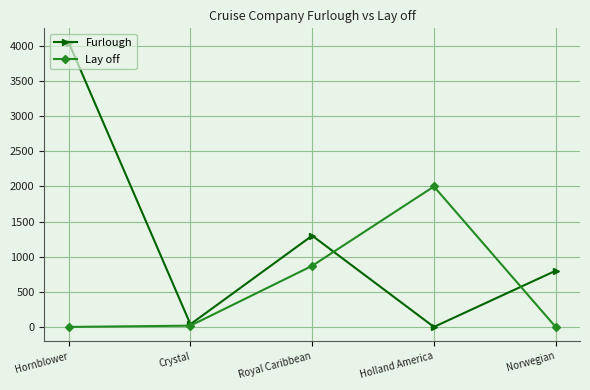

List the series in order of their overall mean, highest first.

Furlough, Lay off